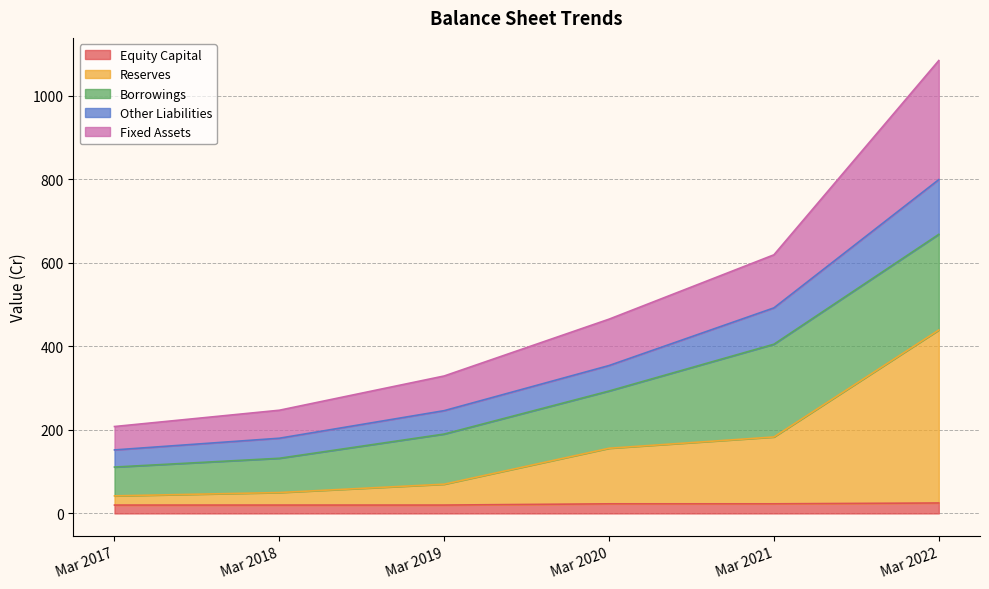

How many data points in Equity Capital are less than 23?

3